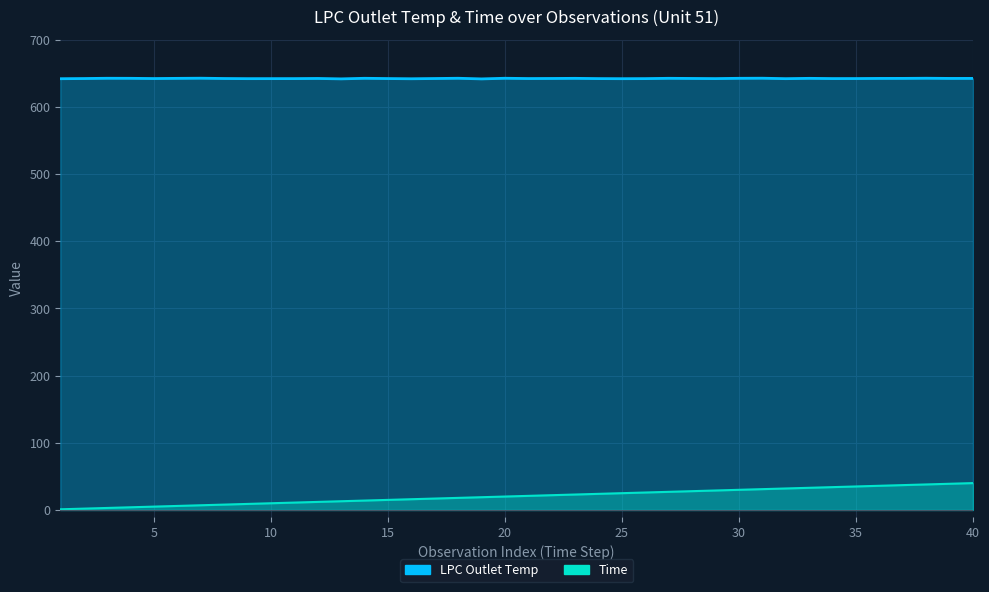

True or false: LPC Outlet Temp and Time cross at least once.

False